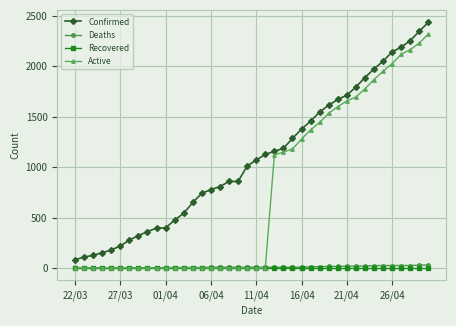

What is the average value of the Deaths series?

10